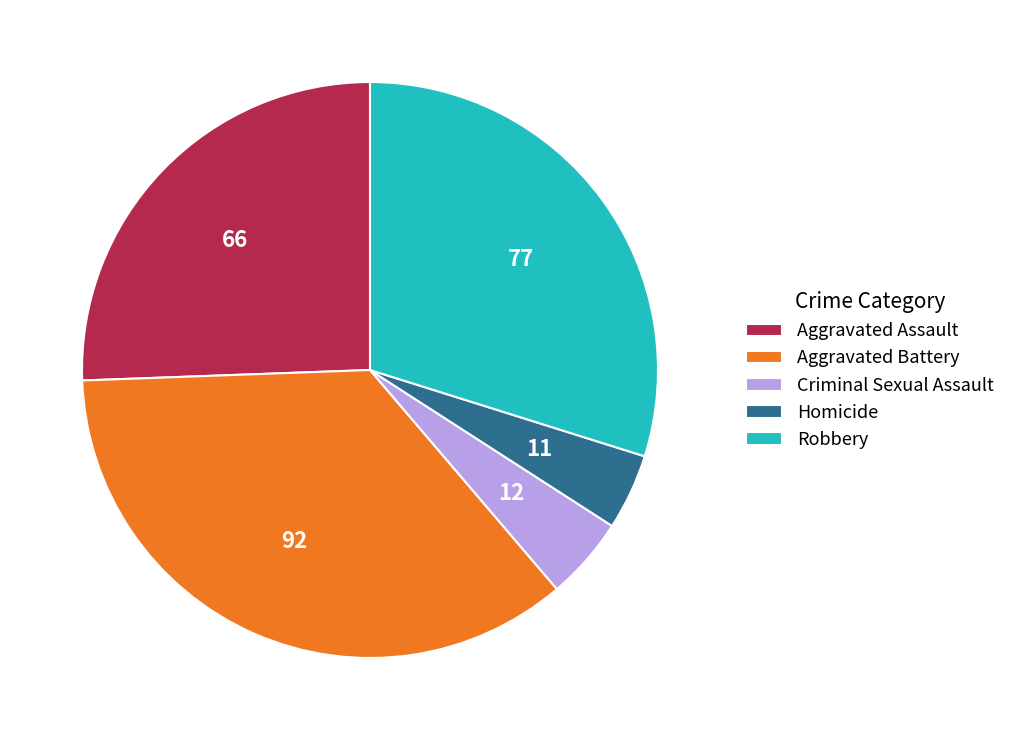

Combined, do Aggravated Assault and Criminal Sexual Assault account for over 50%?

No